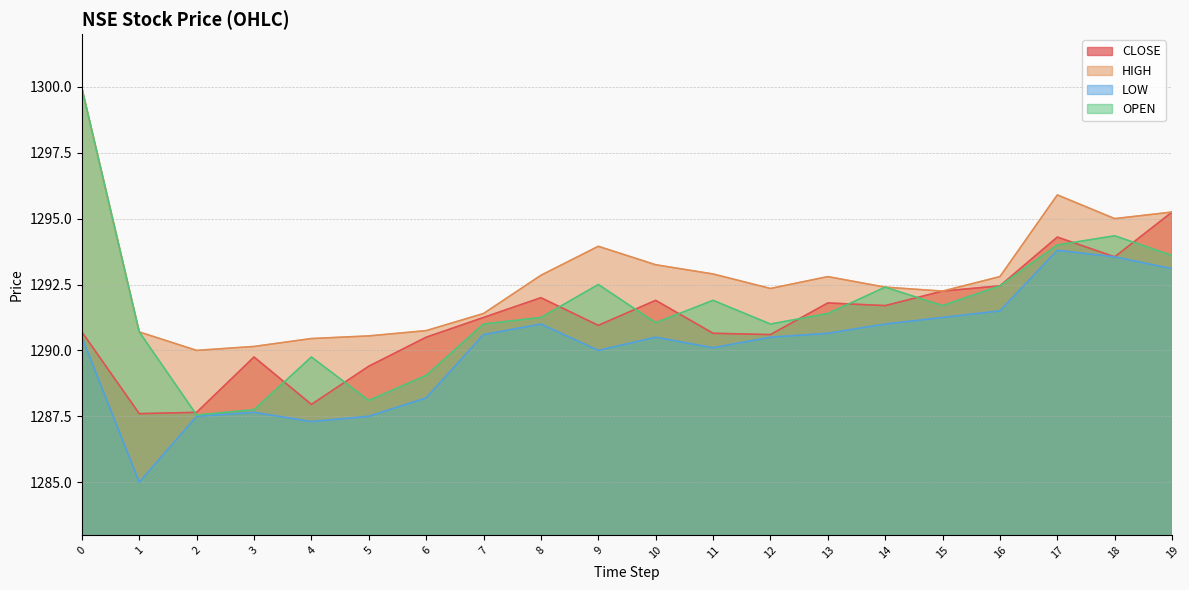

Reading right to left, list all the values displayed in this chart.

CLOSE: 19=1295.2	18=1293.5	17=1294.3	16=1292.5	15=1292.2	14=1291.7	13=1291.8	12=1290.6	11=1290.7	10=1291.9	9=1291.0	8=1292.0	7=1291.2	6=1290.5	5=1289.4	4=1288.0	3=1289.8	2=1287.7	1=1287.6	0=1290.7
HIGH: 19=1295.2	18=1295.0	17=1295.9	16=1292.8	15=1292.2	14=1292.4	13=1292.8	12=1292.3	11=1292.9	10=1293.2	9=1294.0	8=1292.8	7=1291.4	6=1290.8	5=1290.5	4=1290.5	3=1290.2	2=1290.0	1=1290.7	0=1300.0
LOW: 19=1293.1	18=1293.5	17=1293.8	16=1291.5	15=1291.2	14=1291.0	13=1290.7	12=1290.5	11=1290.1	10=1290.5	9=1290.0	8=1291.0	7=1290.6	6=1288.2	5=1287.5	4=1287.3	3=1287.7	2=1287.5	1=1285.0	0=1290.5
OPEN: 19=1293.6	18=1294.3	17=1294.0	16=1292.5	15=1291.7	14=1292.4	13=1291.4	12=1291.0	11=1291.9	10=1291.0	9=1292.5	8=1291.2	7=1291.0	6=1289.0	5=1288.1	4=1289.8	3=1287.8	2=1287.5	1=1290.7	0=1300.0